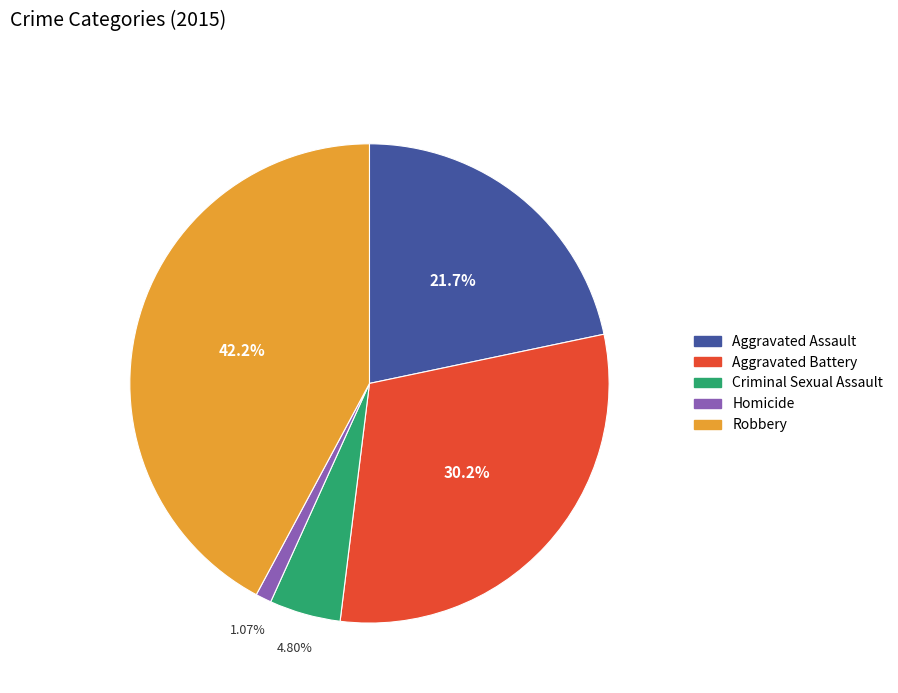

True or false: Robbery accounts for 30% of the total.

False